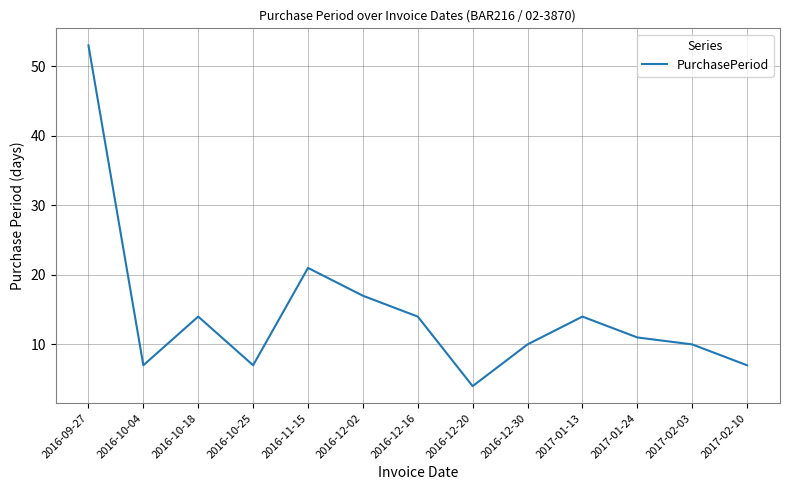

Between 2017-01-13 and 2016-09-27, which is larger?

2016-09-27